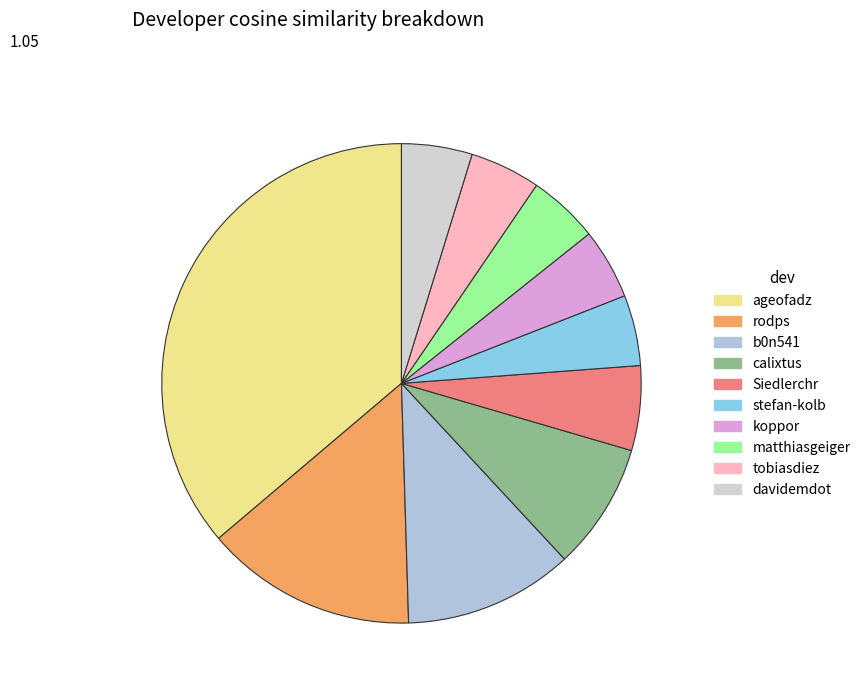

Does Siedlerchr represent more than half of the total?

No